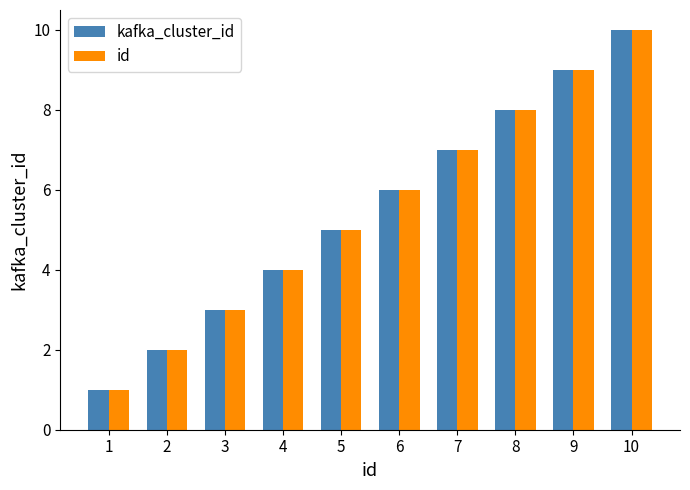

What is the sum of all kafka_cluster_id values?

55